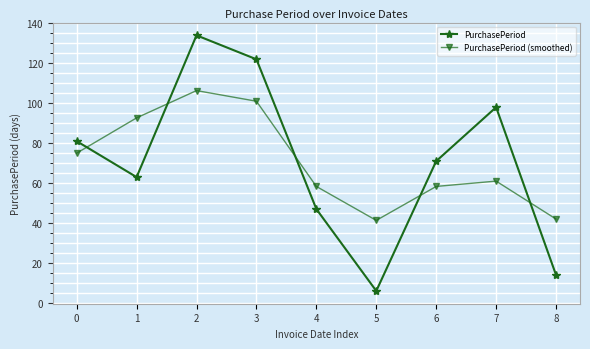

True or false: PurchasePeriod has a value of 71.0 at 6.

True